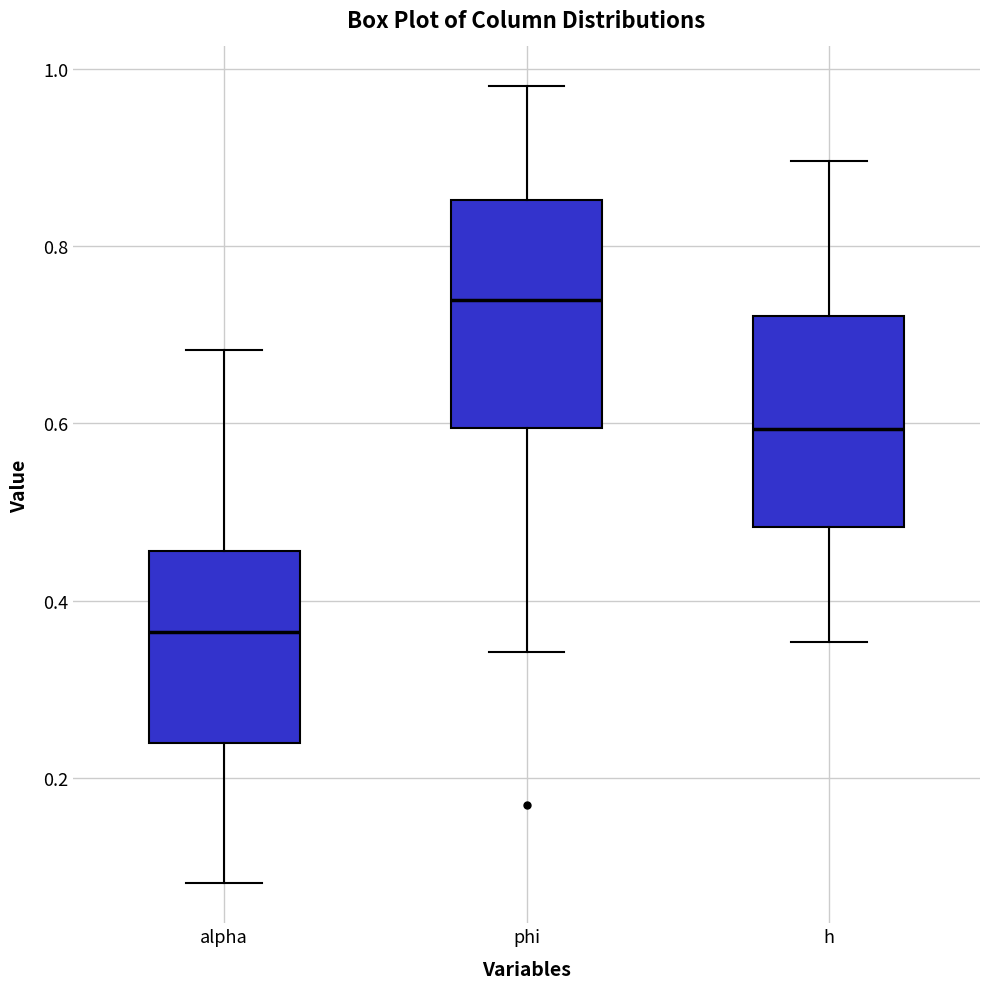

Which box has the lowest median line?

alpha